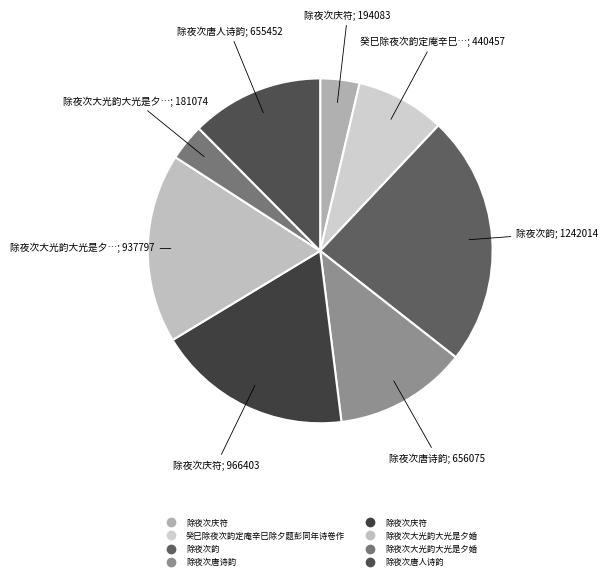

How many segments does this pie chart have?

8